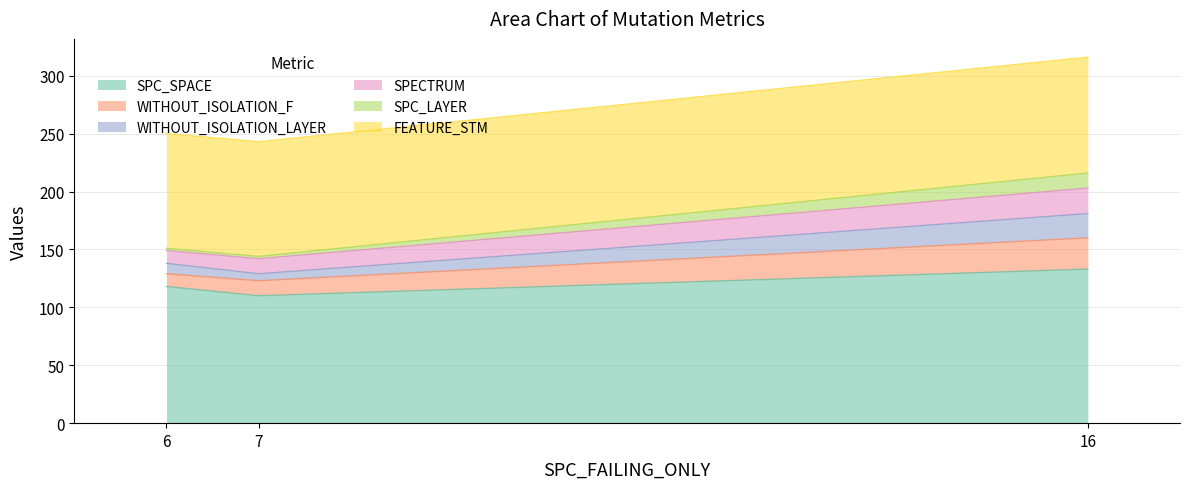

List the labels in order of SPC_SPACE value, largest first.

16, 6, 7